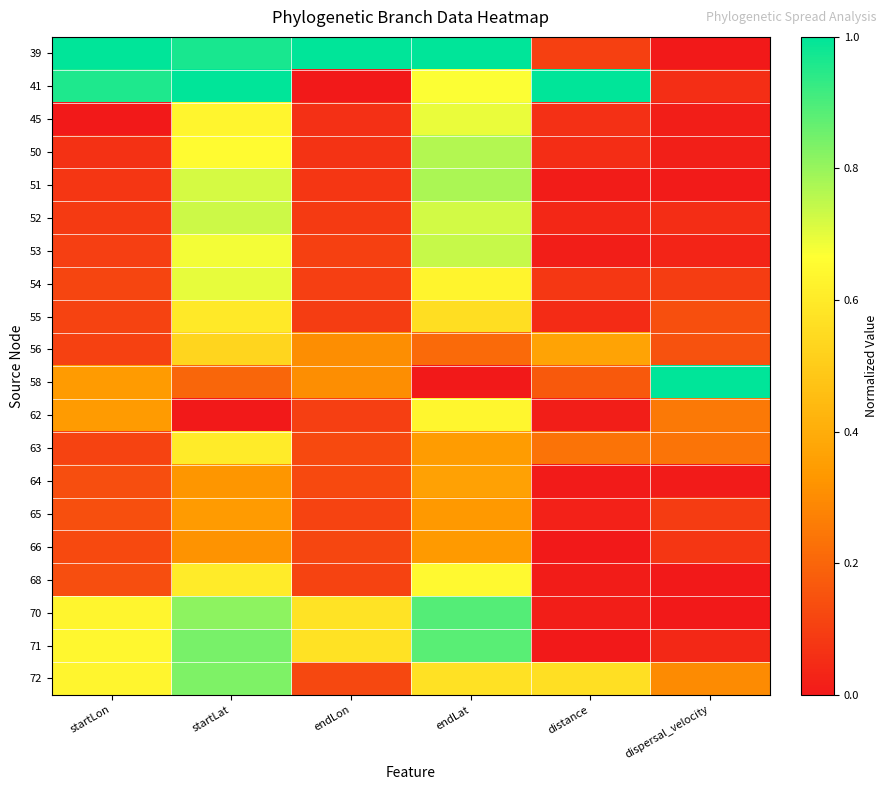

What is the difference between the highest and lowest values at endLon?

1.0